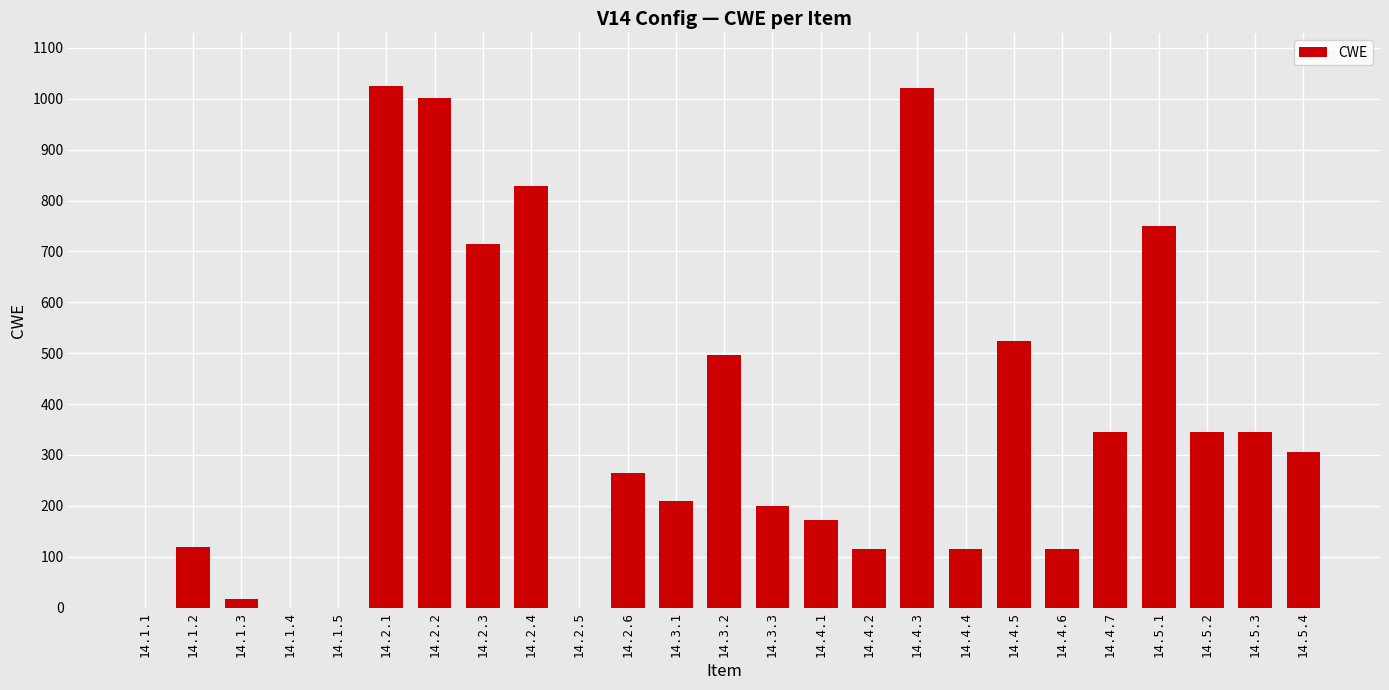

The value at 14.2.1 is 1026. True or false?

True